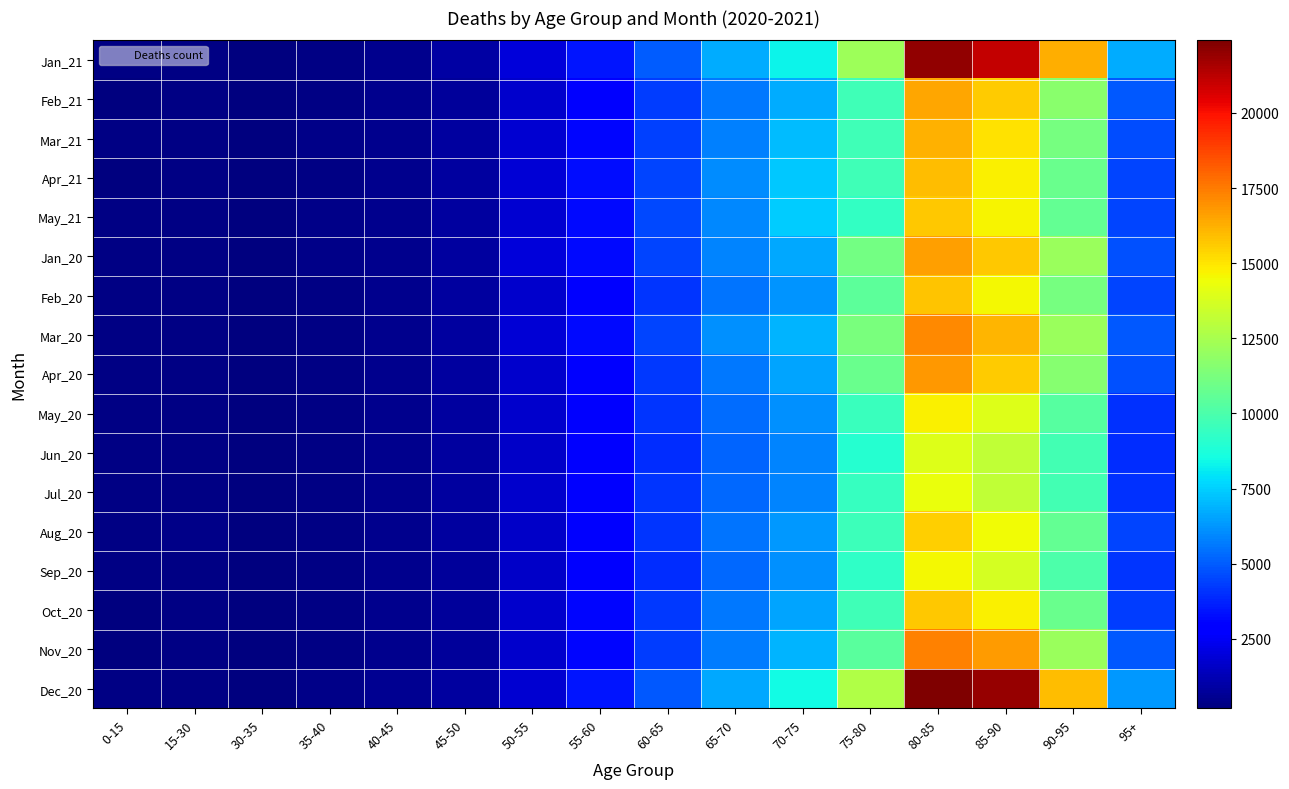

Rank the series at 80-85 from lowest to highest value.

Jun_20, Jul_20, Sep_20, May_20, Aug_20, May_21, Oct_20, Feb_20, Apr_21, Mar_21, Feb_21, Jan_20, Apr_20, Mar_20, Nov_20, Jan_21, Dec_20